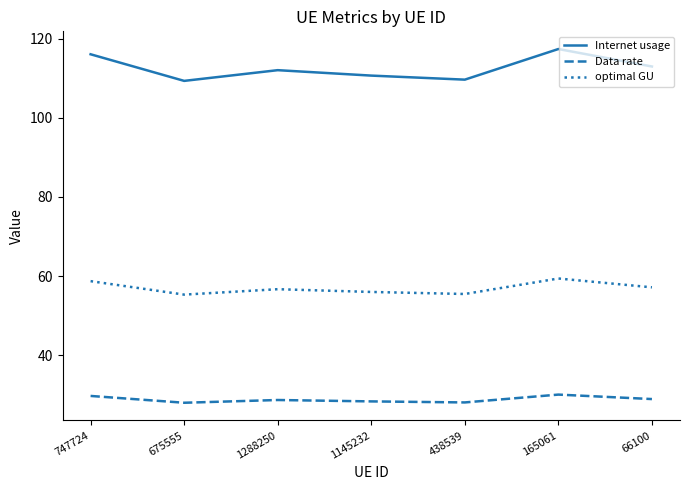

What is the difference between the maximum and minimum values in the Internet usage series?

8.1